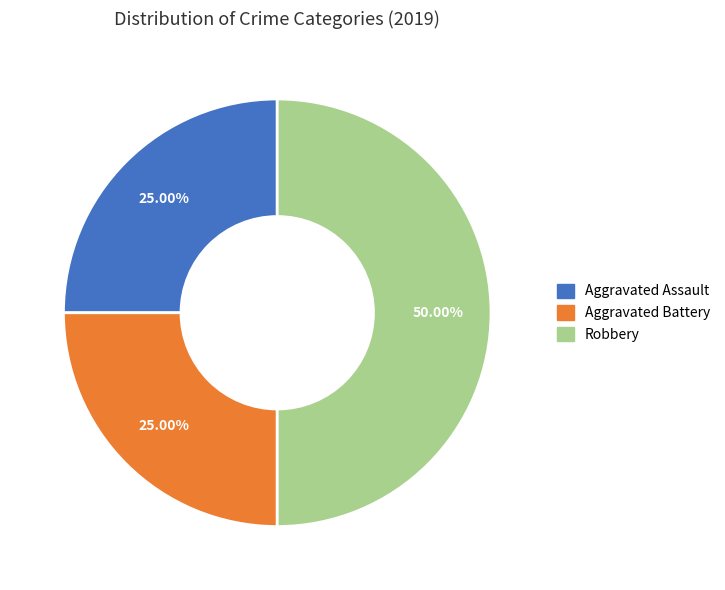

To the nearest percent, what percentage of the pie is Aggravated Assault?

25%